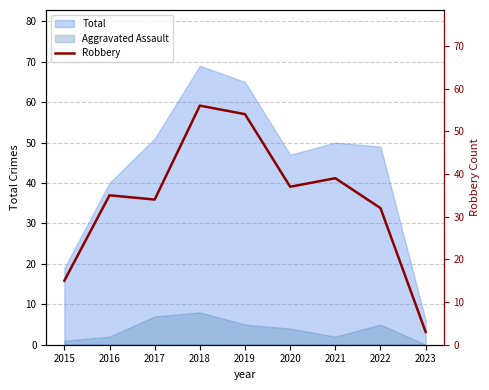

What is the difference between the maximum and minimum values?

53